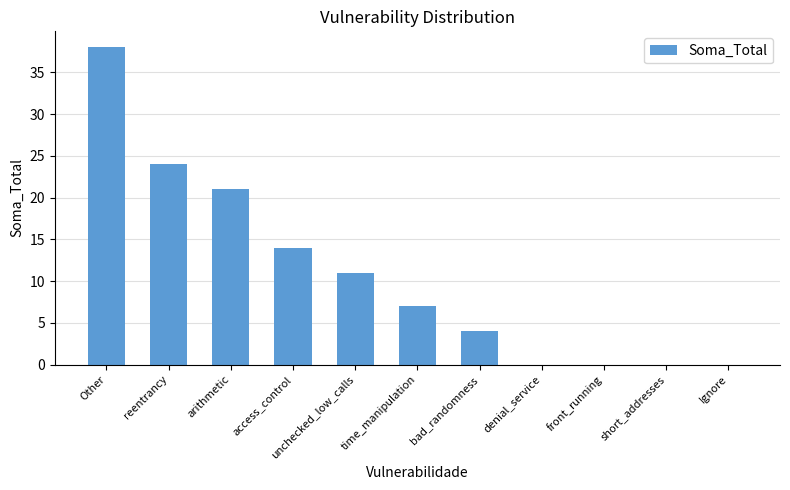

True or false: the data shows 21 at arithmetic.

True